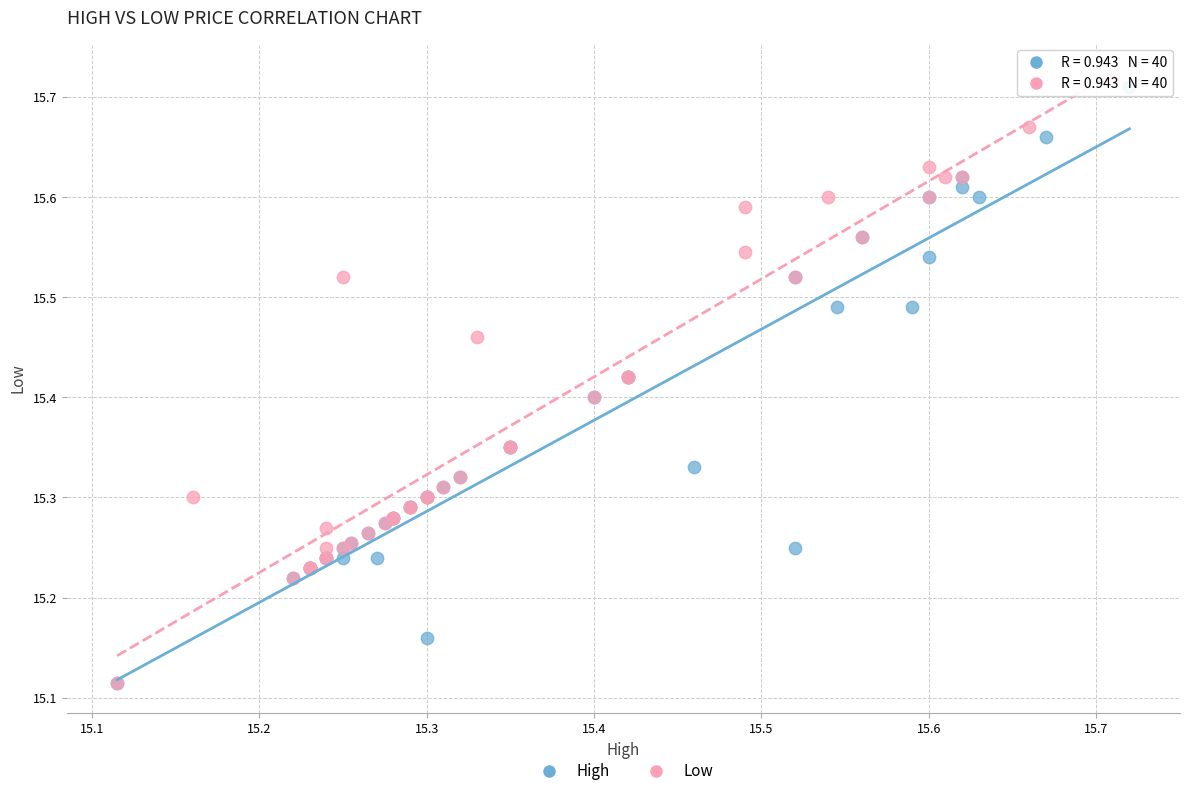

Which series reaches the maximum Y coordinate?

Low